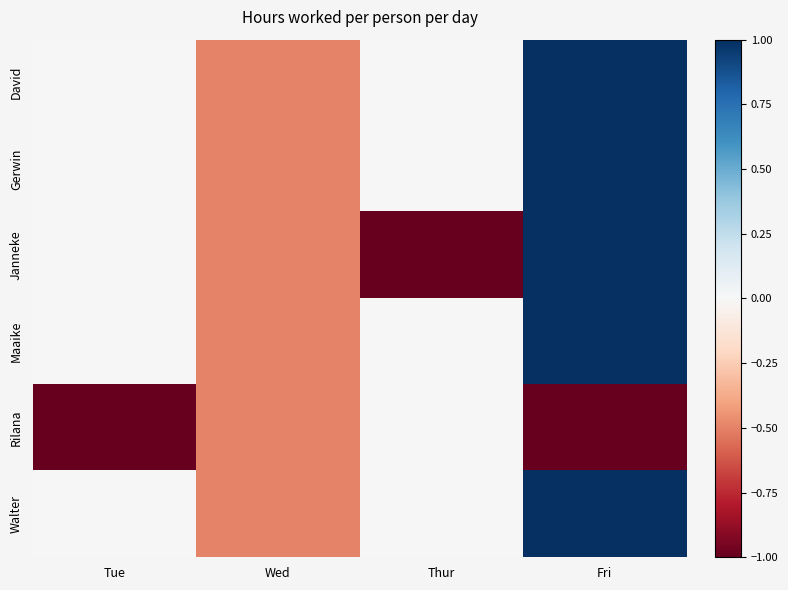

Between Tue and Thur, which series saw the biggest shift?

Janneke